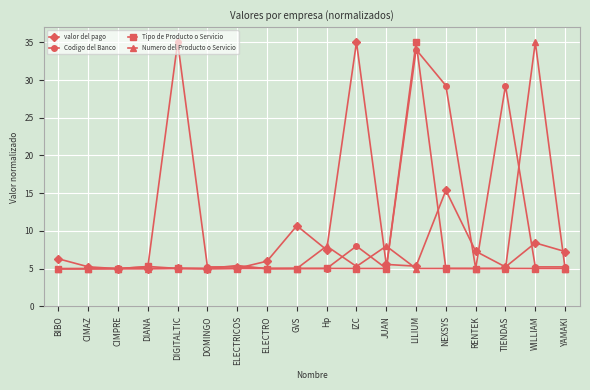

Between WILLIAM and YAMAKI, which series saw the biggest shift?

Numero del Producto o Servicio